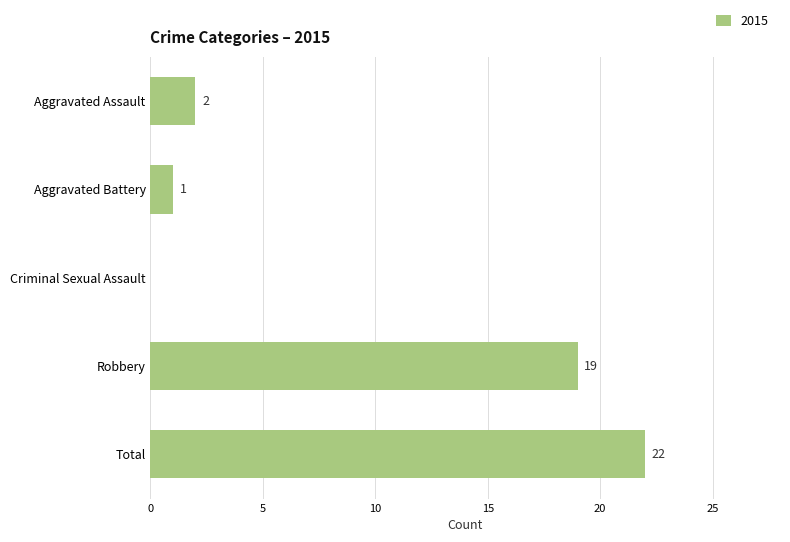

Where is the data nearest to the value 11?

Robbery